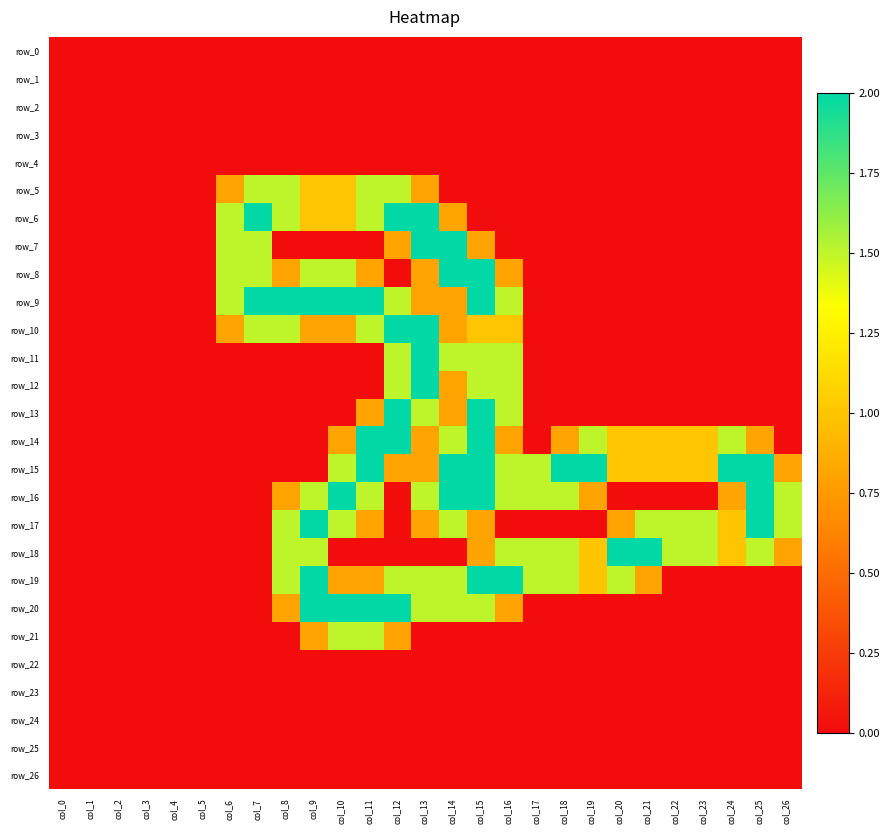

Which series changed the most between col_1 and col_13?

row_6